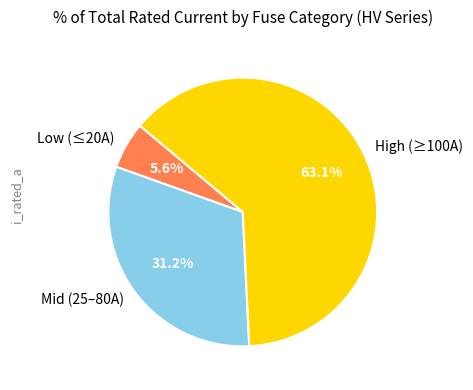

To the nearest percent, what is the average slice percentage?

33%